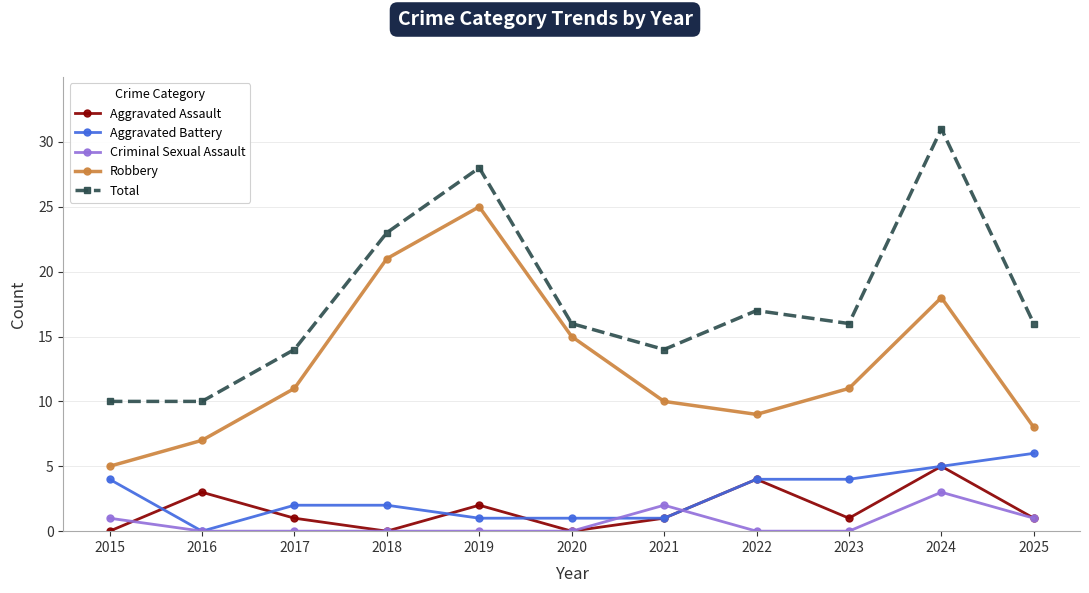

Which series has the largest total across all categories?

Total